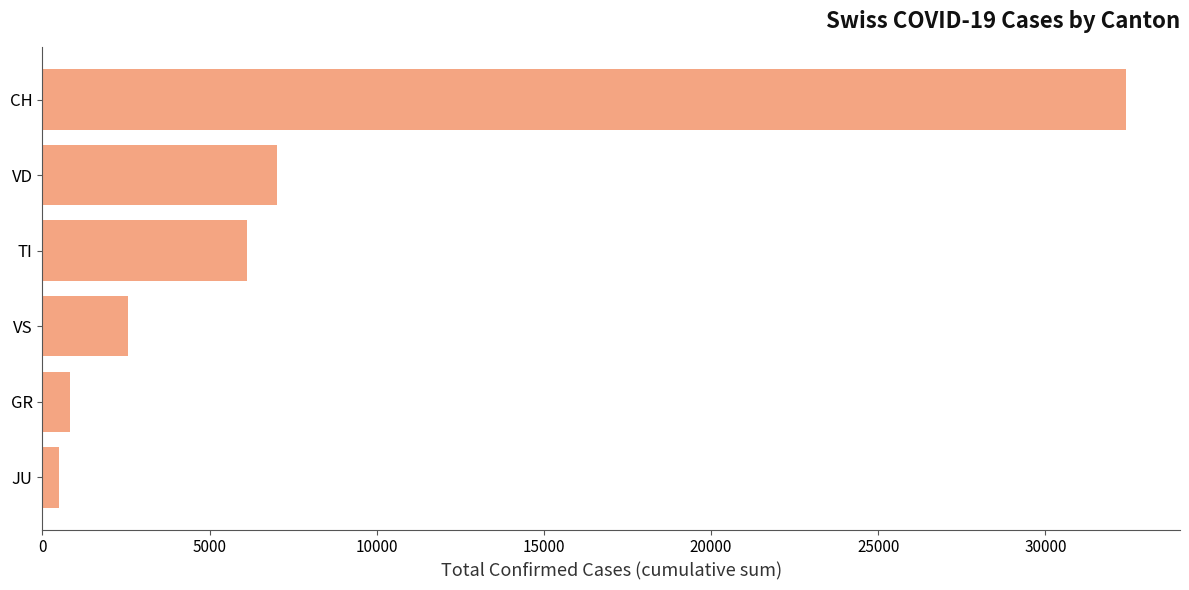

What is the sum of the values at VD and CH?

39436